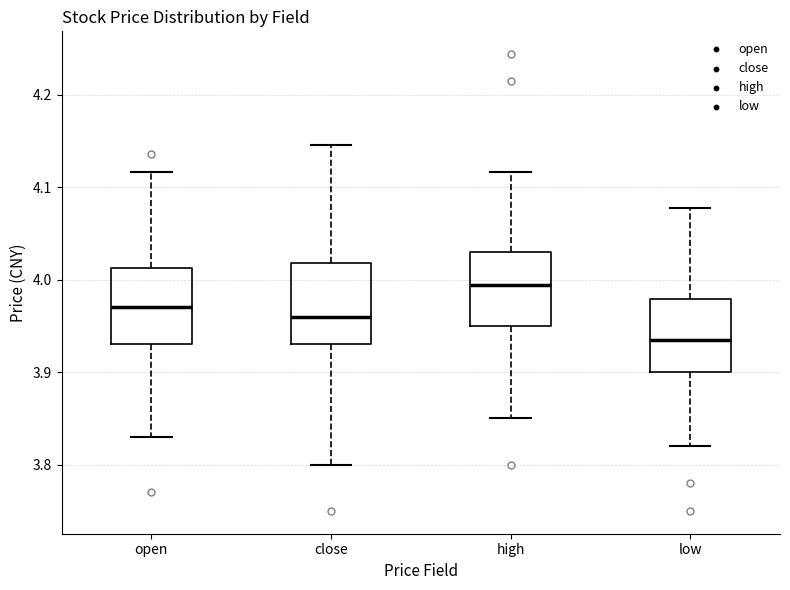

Reading left to right, read every box against the y-axis: the position of its median line, the range the box covers, and the ends of its whiskers. The values are not printed on the chart, so give them approximately, as read against the axis.

open: median 3.97, box 3.93 to 4.01, whiskers 3.83 to 4.12
close: median 3.96, box 3.93 to 4.02, whiskers 3.80 to 4.15
high: median 3.99, box 3.95 to 4.03, whiskers 3.85 to 4.12
low: median 3.94, box 3.90 to 3.98, whiskers 3.82 to 4.08